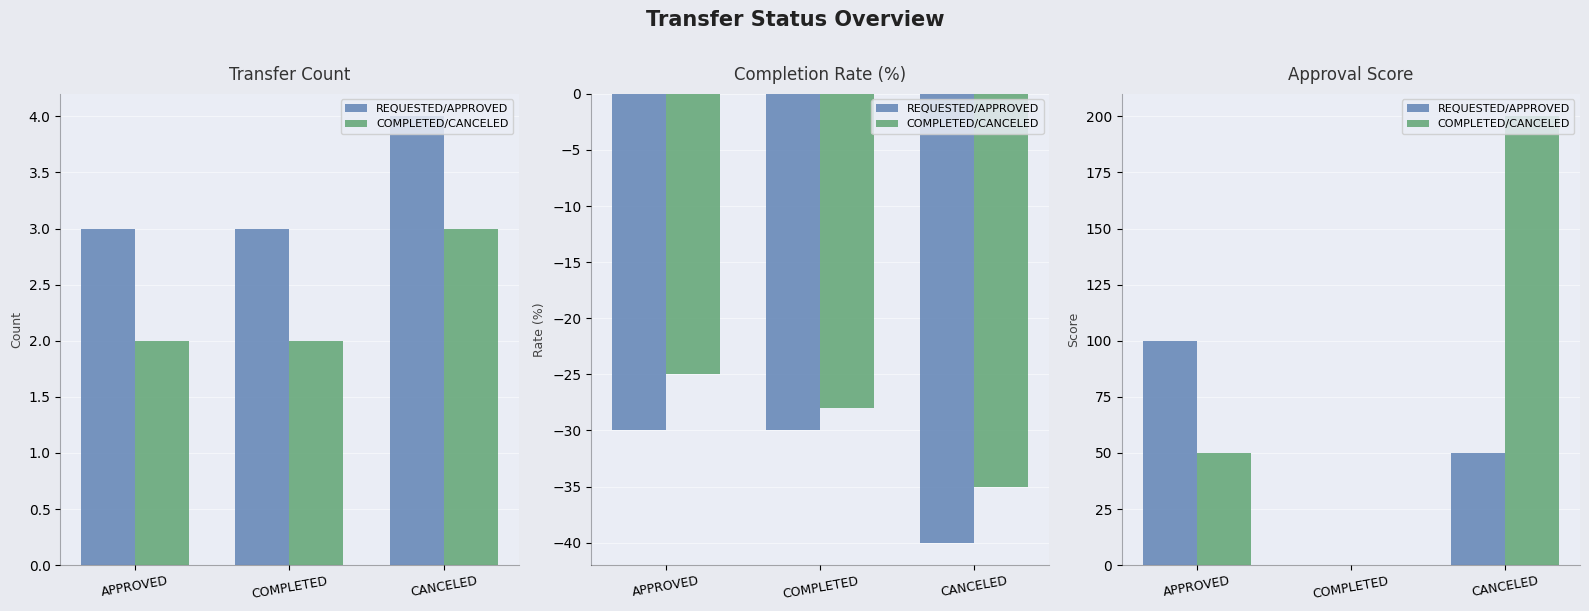

How many data points in COMPLETED/CANCELED are above 50?

1